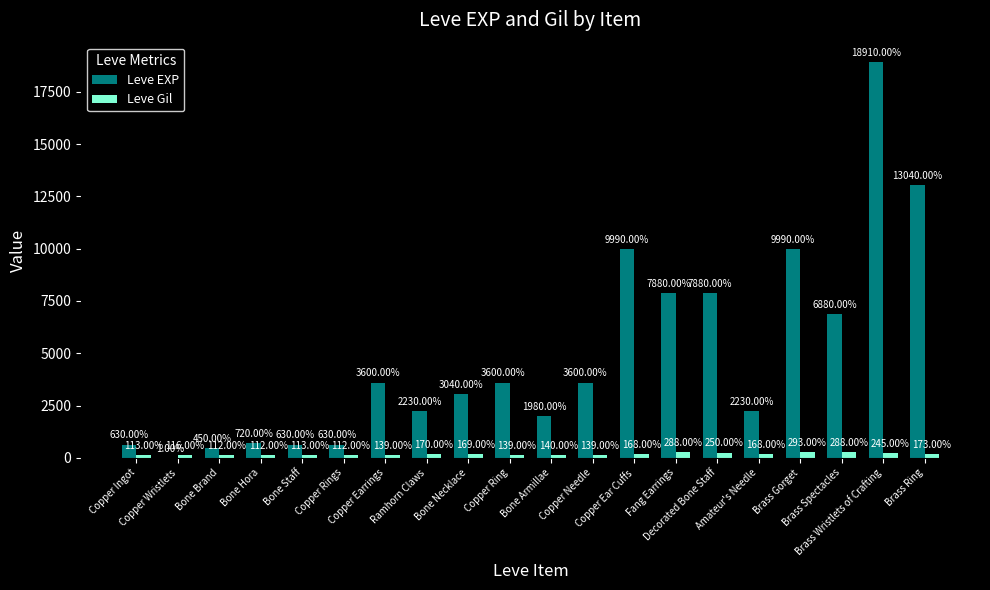

Which series has the largest total across all categories?

Leve EXP